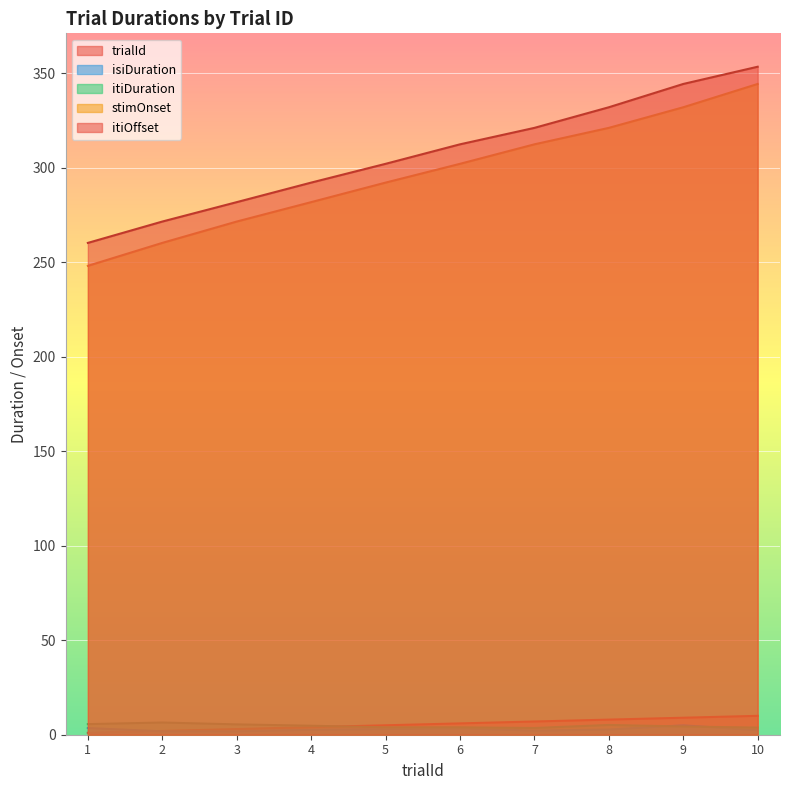

What is the difference between the second highest and second lowest values in the isiDuration series?

1.7